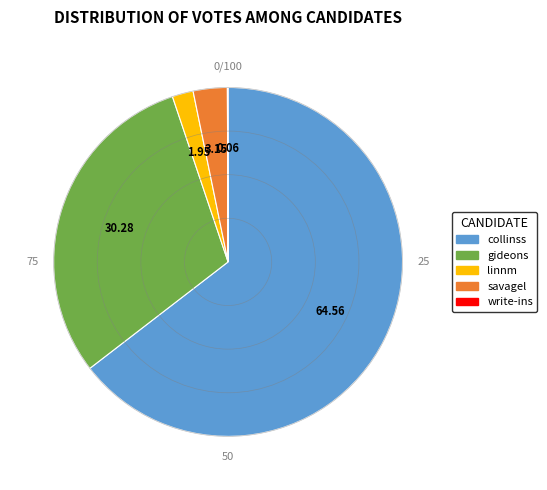

Between linnm and savagel, which is larger?

savagel